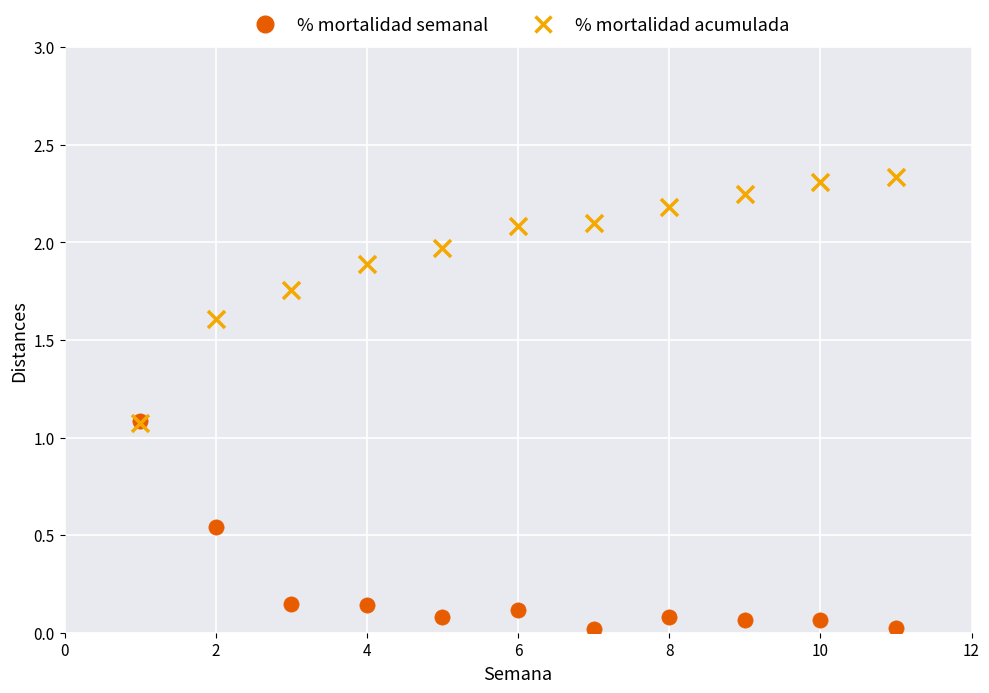

Which series has the largest Y range (max minus min)?

% mortalidad acumulada